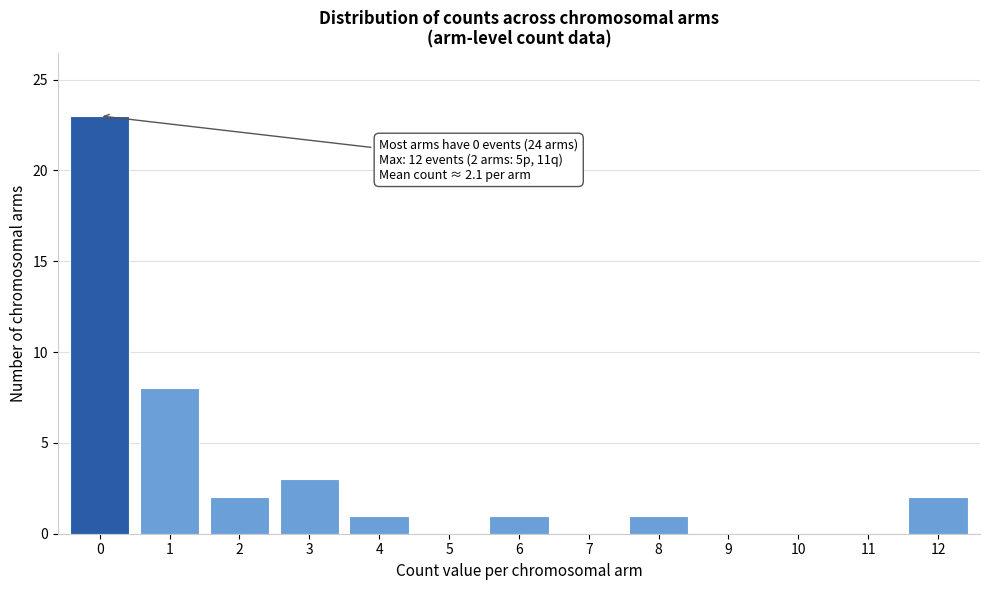

Which range on the x-axis has the tallest bar?

-0.5 to 0.5